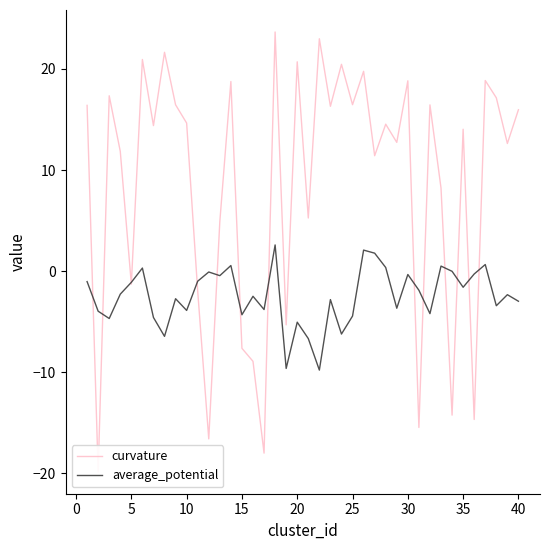

How many times do curvature and average_potential cross each other?

14